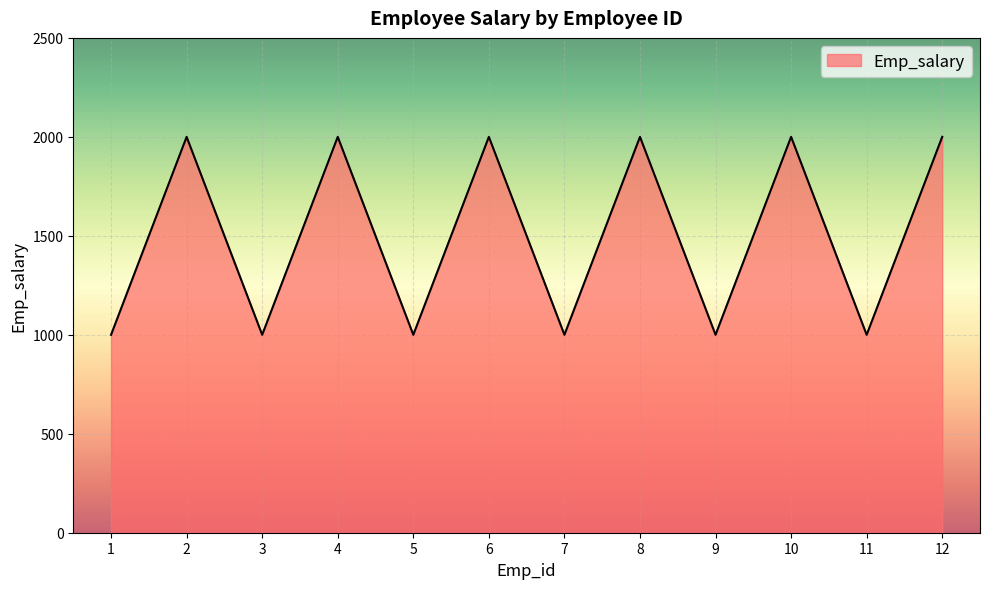

What is the maximum value shown in the chart?

2000